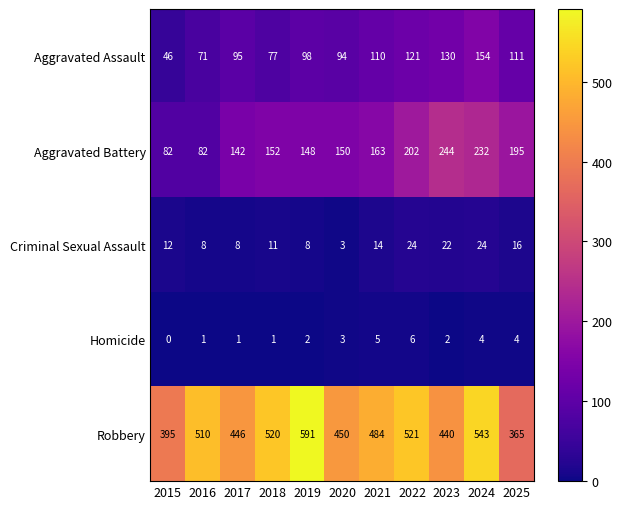

What is the difference between the maximum and second lowest values in the Aggravated Assault series?

83